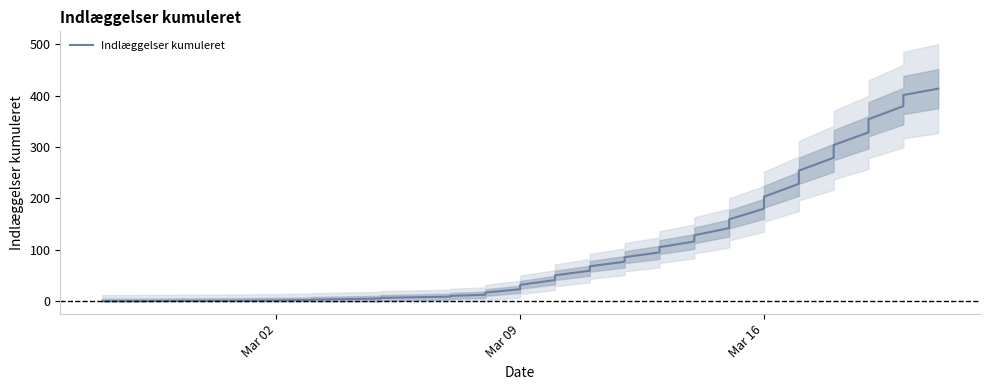

The chart shows a value of 11.6 at 9. True or false?

False